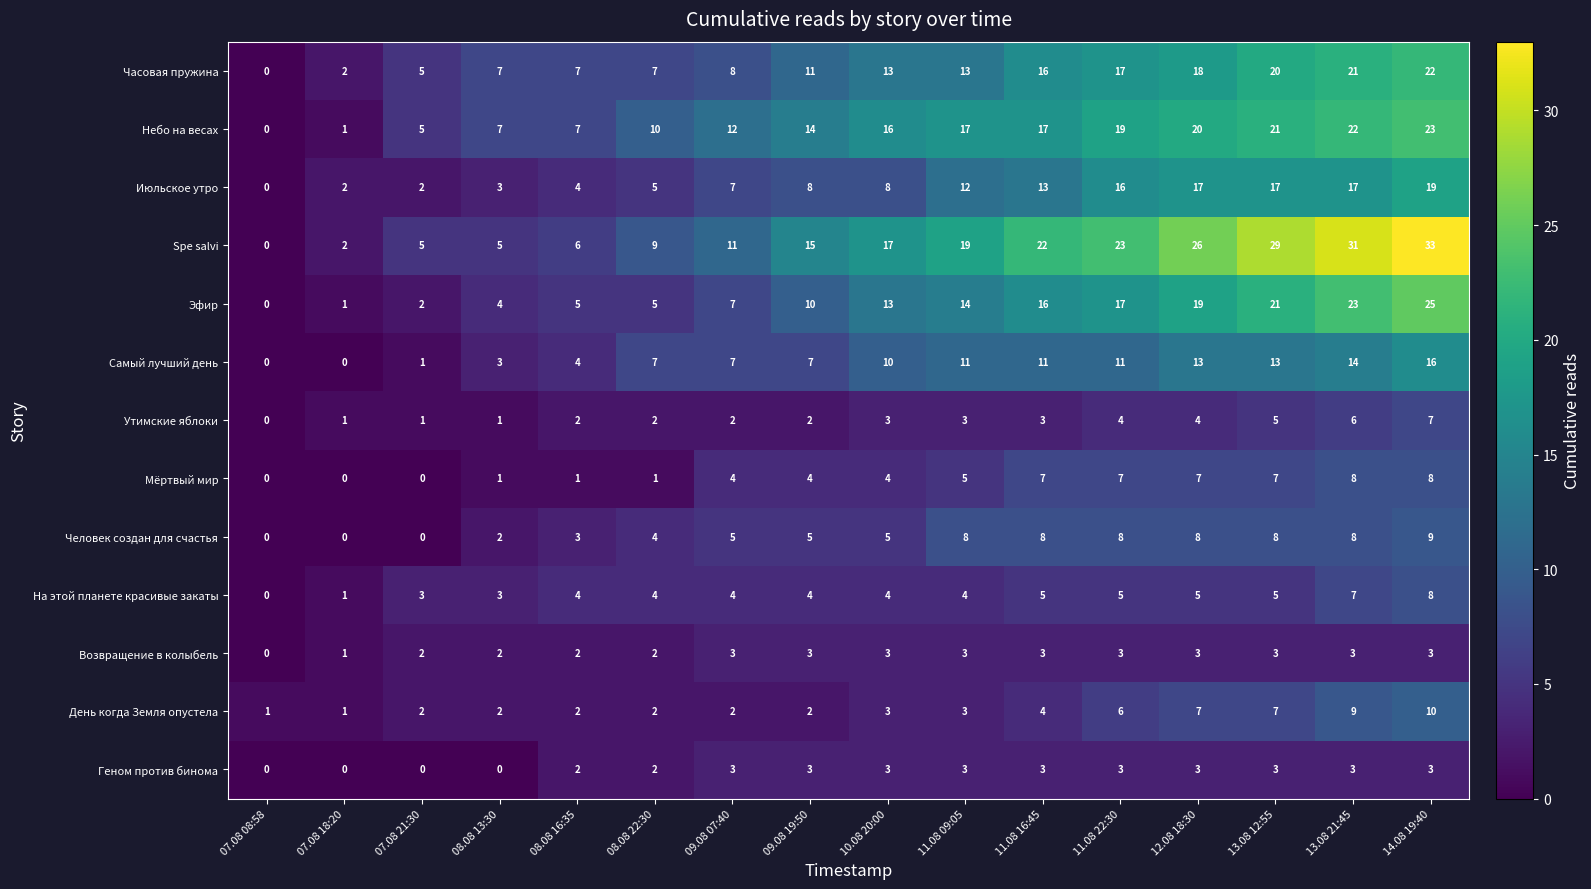

What is the maximum value shown in the chart?

33